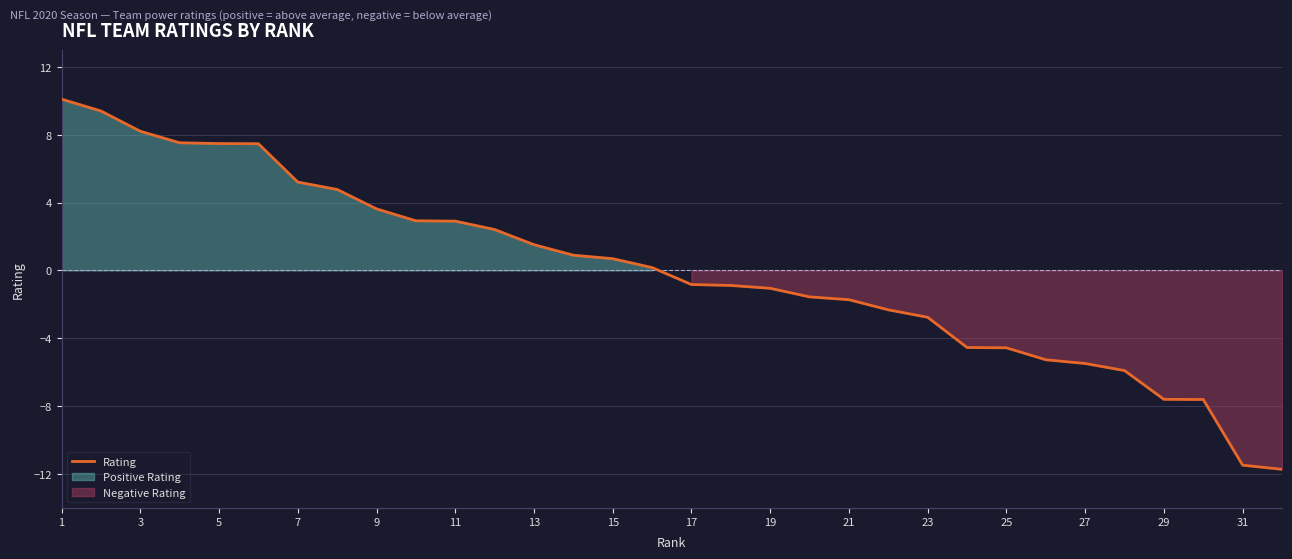

What is the minimum value for Rating?

-11.7